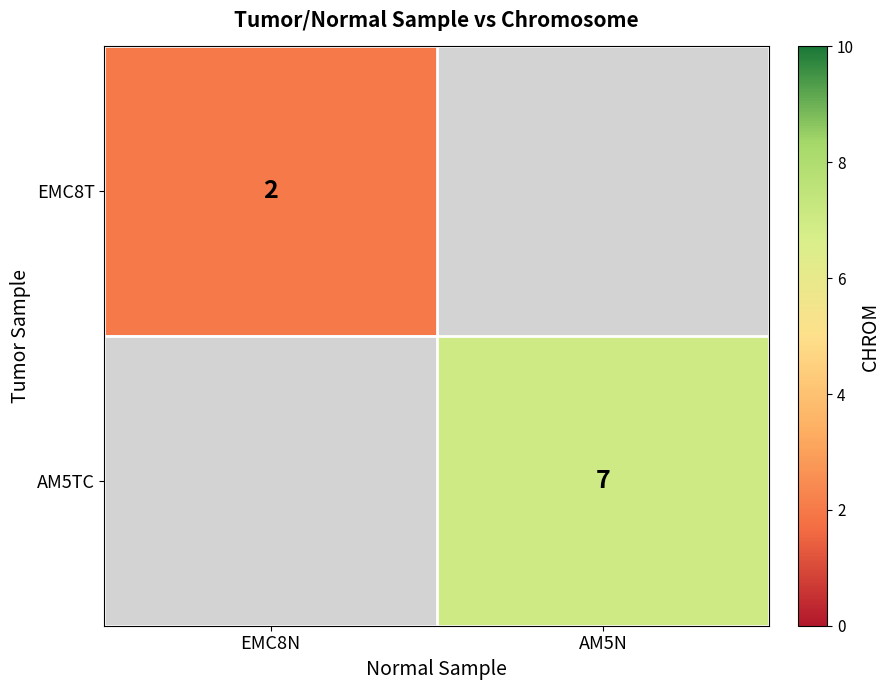

Is it true that AM5TC equals 7 at AM5N?

True